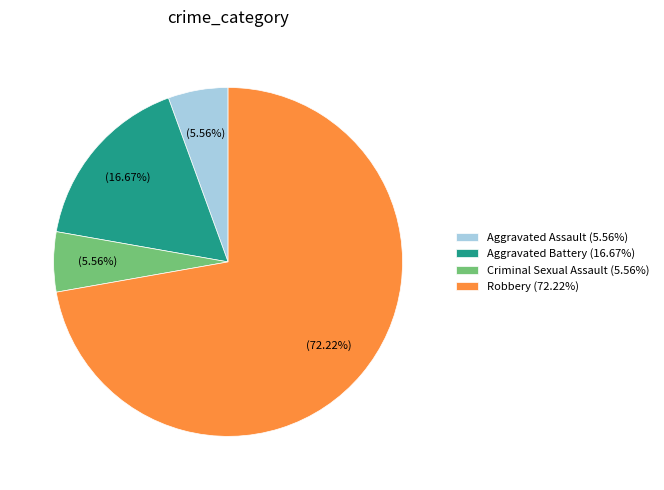

Combined, what portion of the pie is Criminal Sexual Assault and Robbery?

77.8%